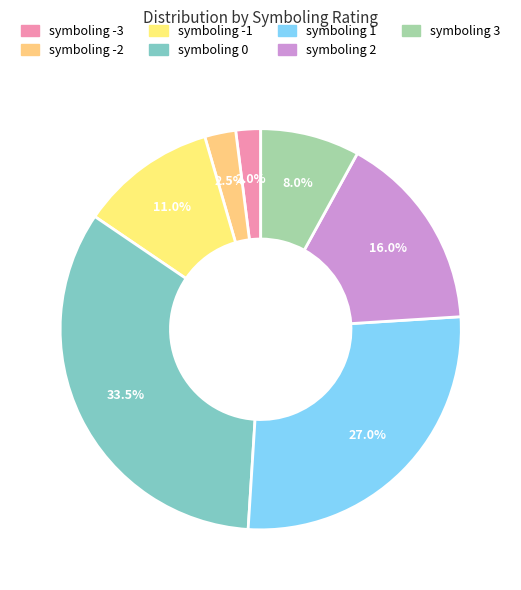

Do symboling -1 and symboling -3 together represent more than half of the pie?

No